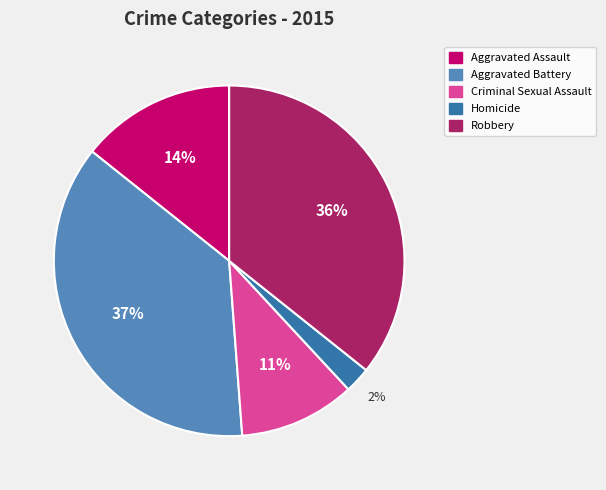

Does Aggravated Assault represent more than half of the total?

No